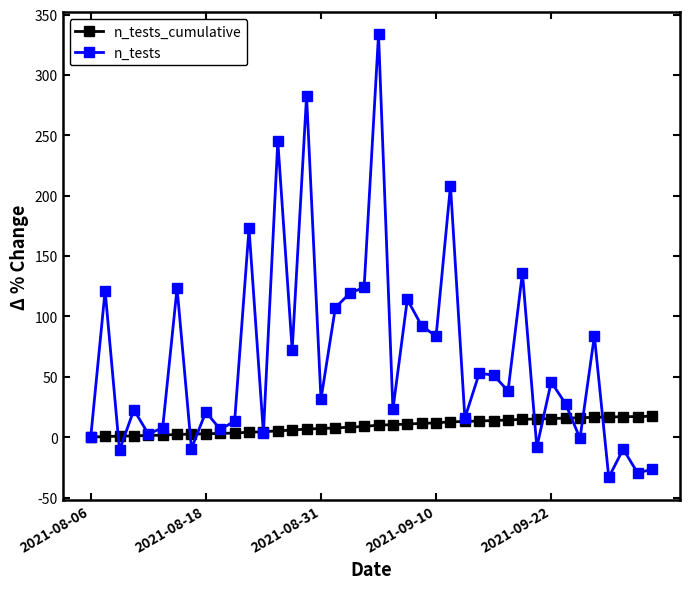

What is the difference between the maximum and minimum values in the n_tests series?

366.9